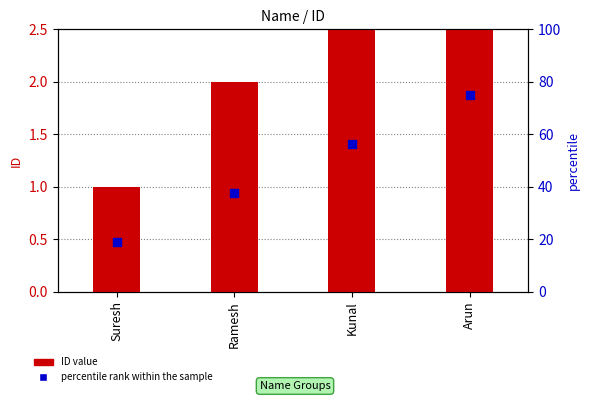

Is the value of ID value at Arun greater than the value of percentile rank within the sample at Kunal?

No